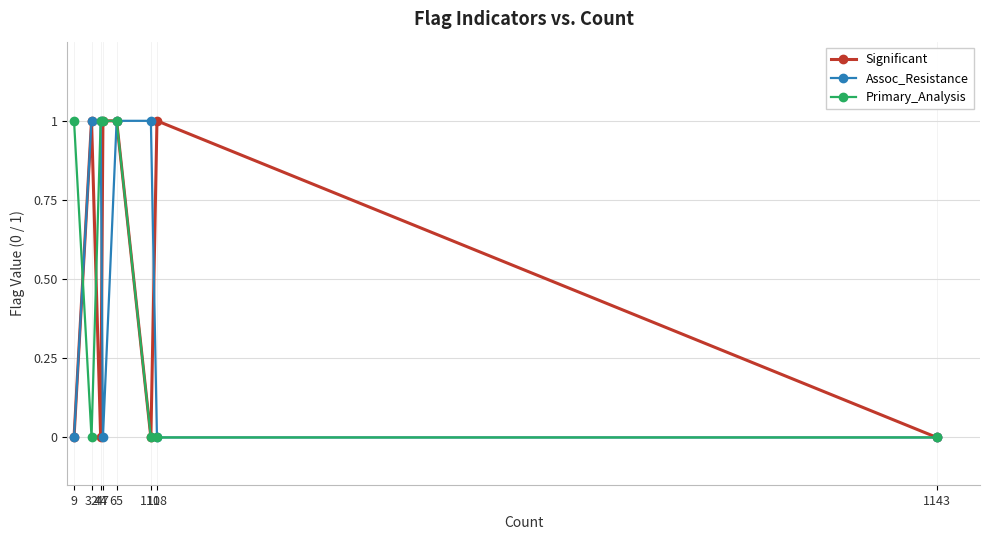

What is the sum of all Primary_Analysis values?

4